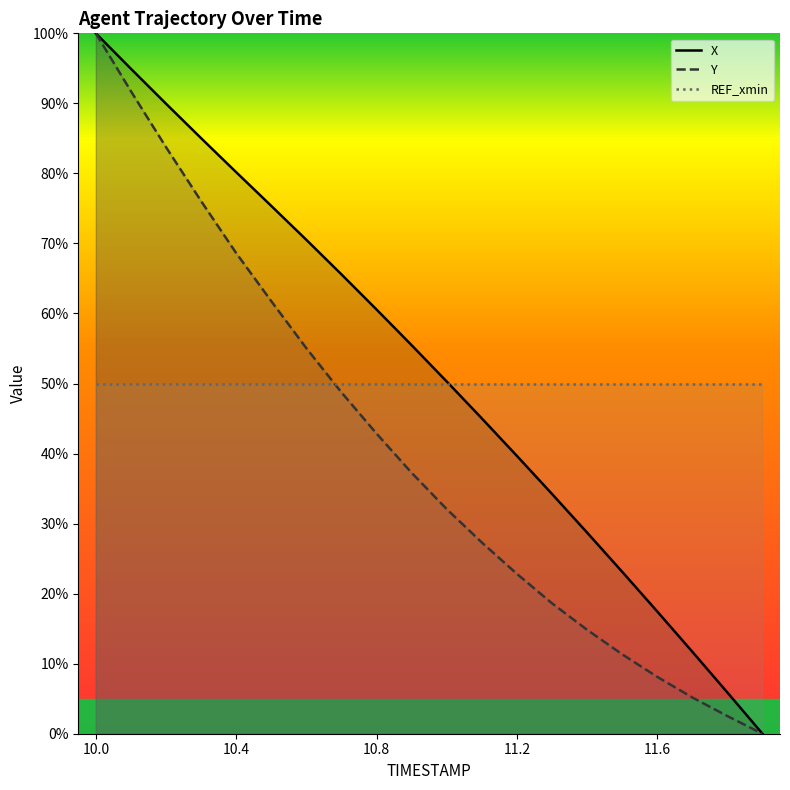

Which series has the largest total across all categories?

X